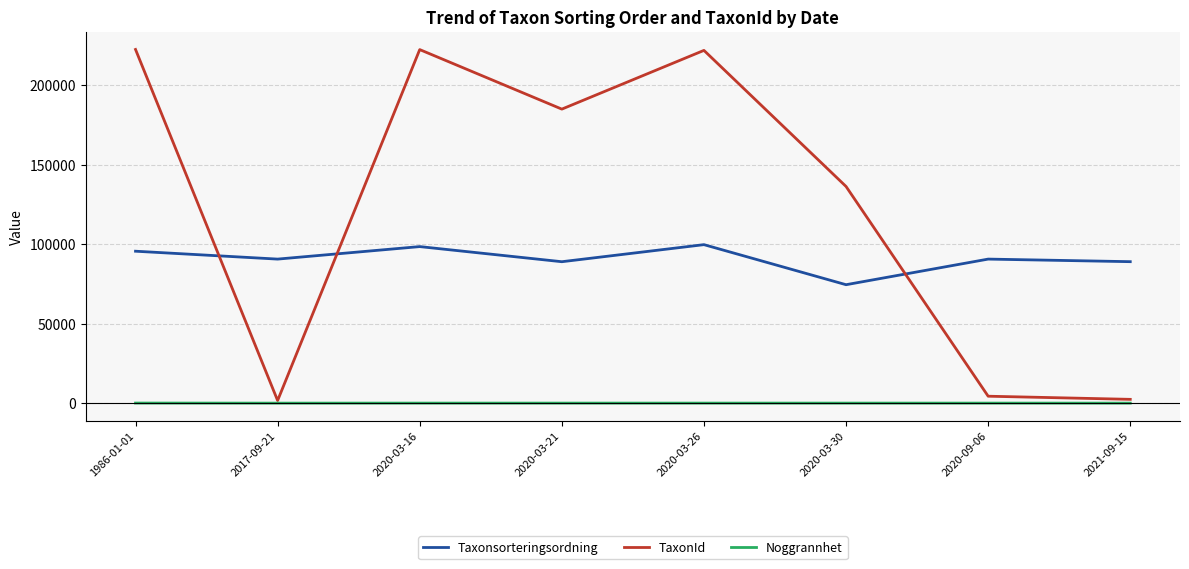

Between 2020-03-26 and 2021-09-15, which series saw the biggest shift?

TaxonId